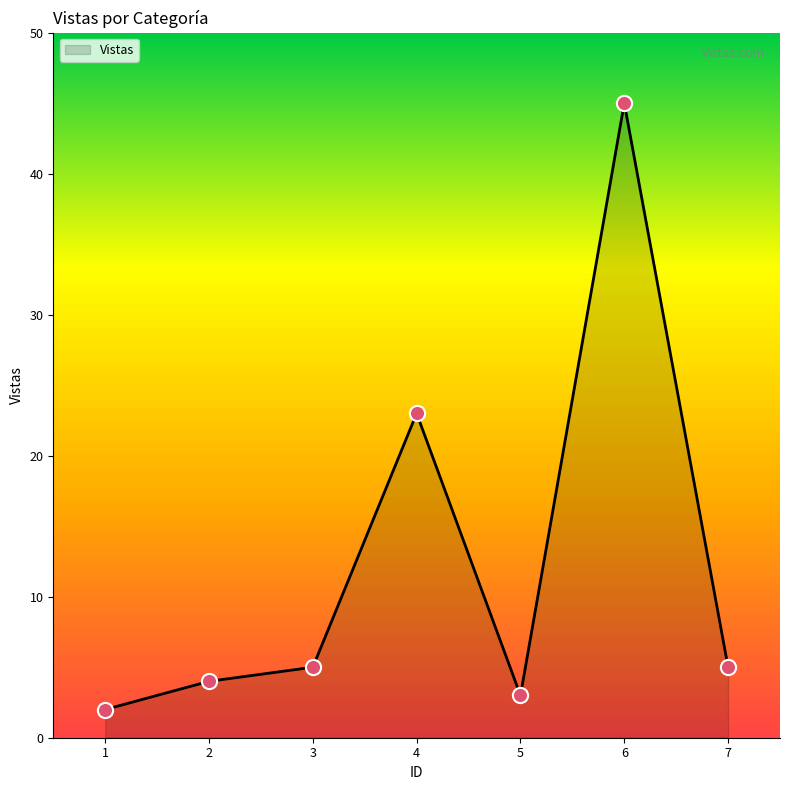

What is the change in value from 5 to 6?

+42